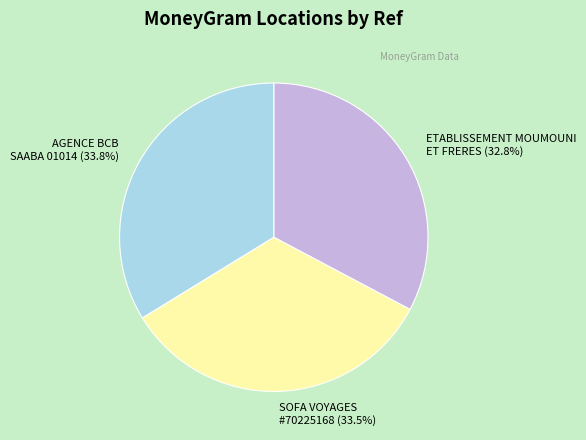

Is there any slice that represents more than half of the pie?

No